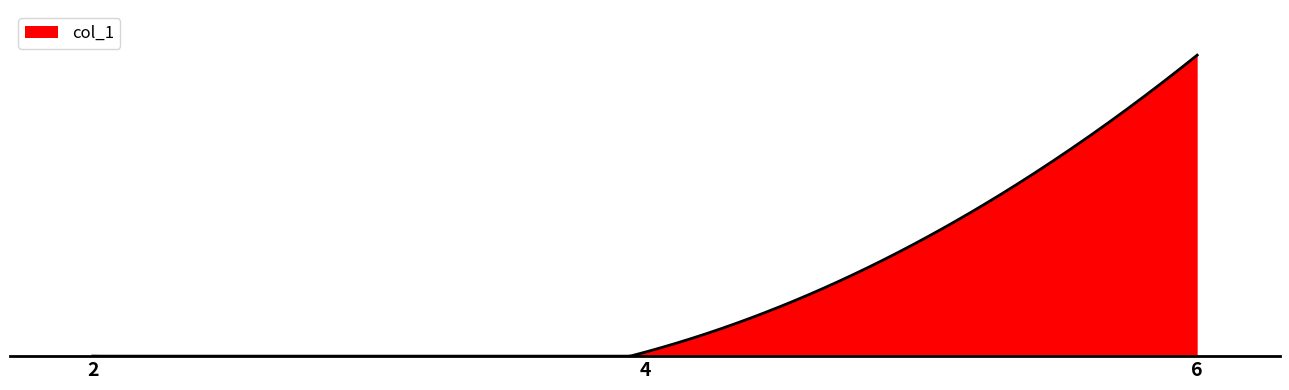

Rank the categories by value from highest to lowest.

6, 4, 2